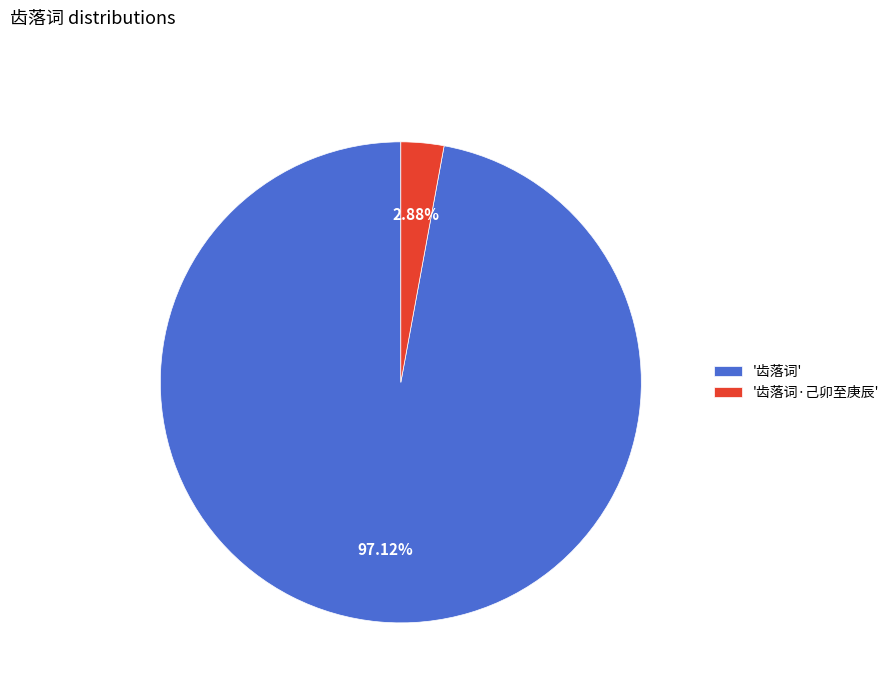

Which has a higher value, '齿落词' or '齿落词·己卯至庚辰'?

'齿落词'